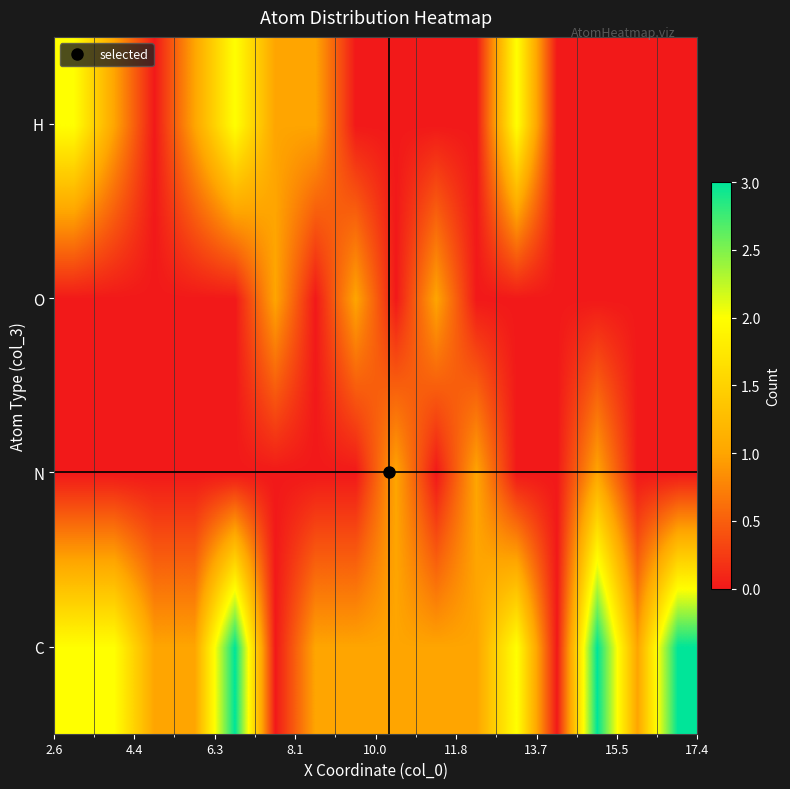

Reading right to left, transcribe all the data shown in this chart.

C: 3	1	3	0	2	1	1	1	1	1	0	3	1	1	2	2
N: 0	0	1	0	0	1	0	1	0	0	0	0	0	0	0	0
O: 0	0	0	0	0	0	1	0	1	0	1	0	0	0	0	0
H: 0	0	0	0	2	0	0	0	0	1	1	2	1	0	1	2